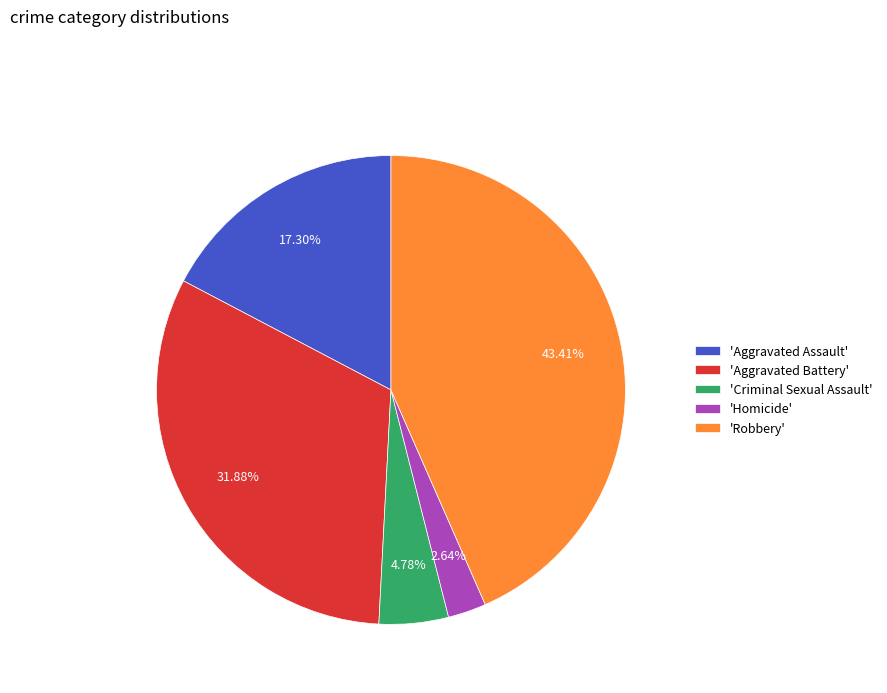

Count the number of slices in the pie.

5